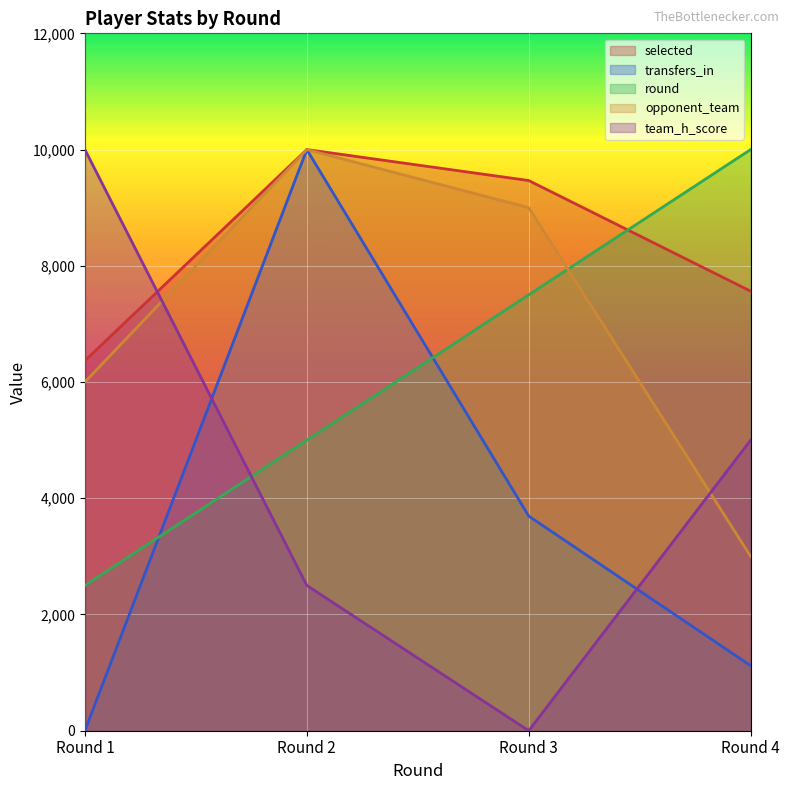

Where is the first local maximum for transfers_in?

Round 2